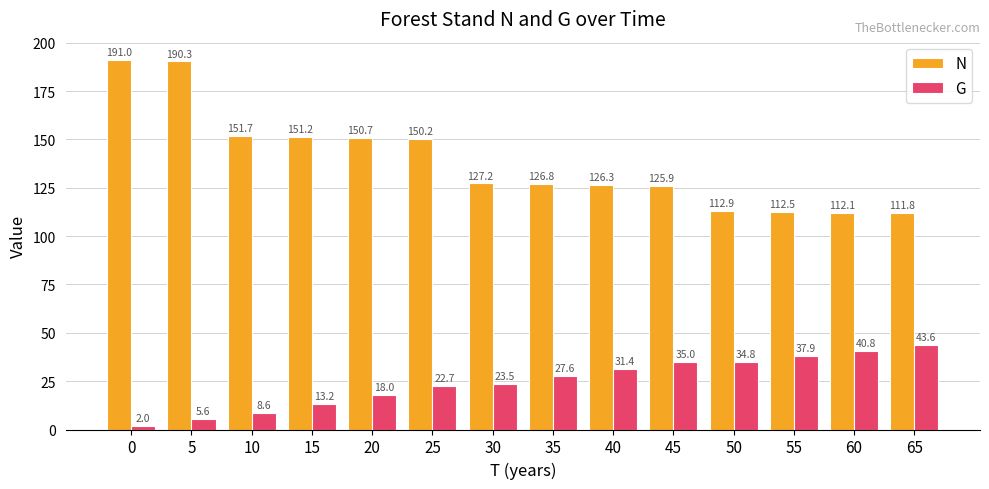

What is the difference between the maximum and minimum values in the N series?

79.2